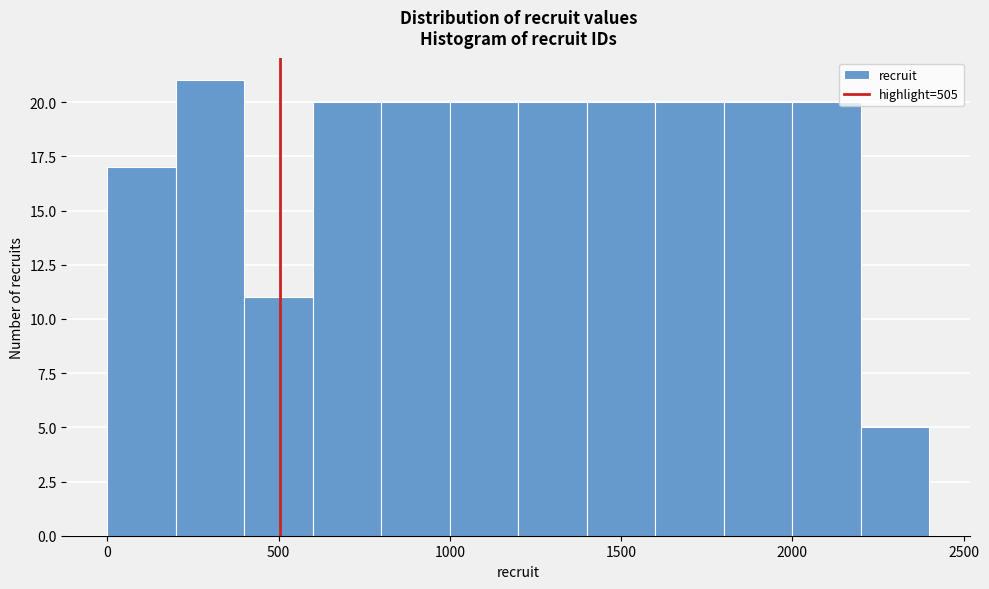

Reading left to right, transcribe this chart: for each bar, give the range it covers on the x-axis and its height. The values are not printed on the chart, so give them approximately, as read against the axis.

0 to 200: 17
200 to 400: 21
400 to 600: 11
600 to 800: 20
800 to 1000: 20
1000 to 1200: 20
1200 to 1400: 20
1400 to 1600: 20
1600 to 1800: 20
1800 to 2000: 20
2000 to 2200: 20
2200 to 2400: 5